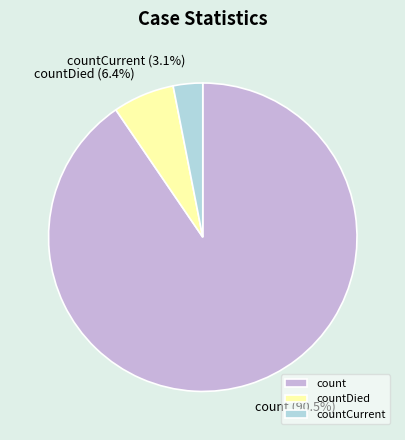

To the nearest percent, what is the combined percentage of count and countDied?

97%